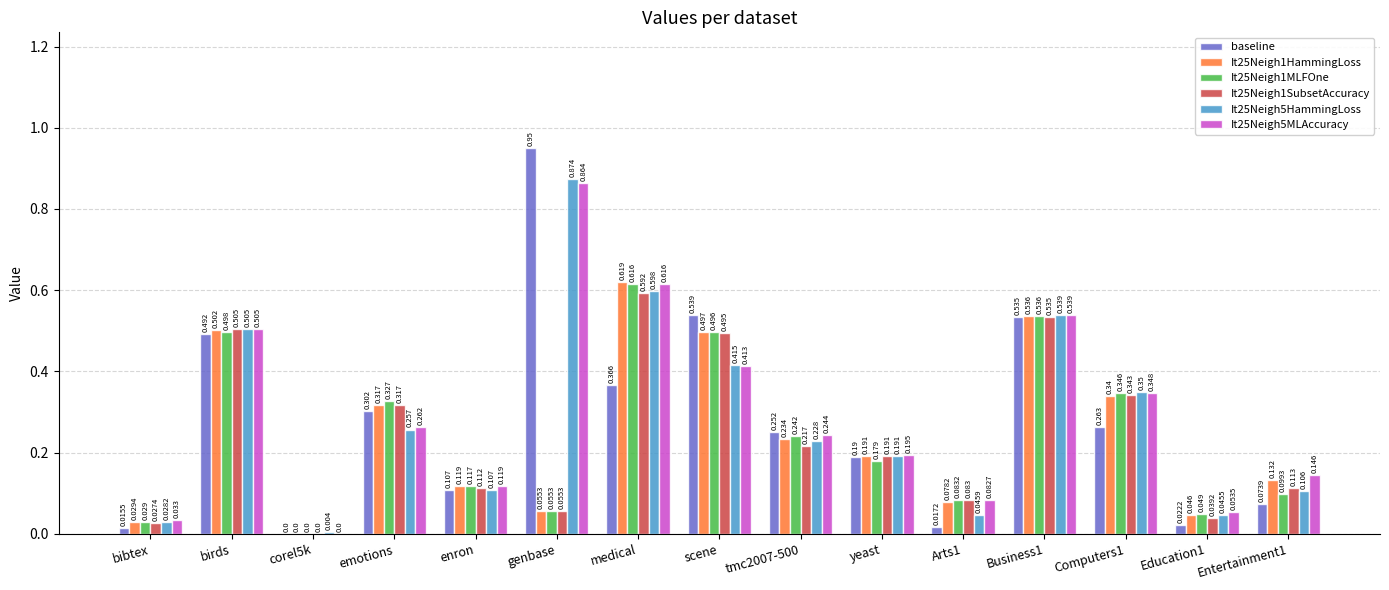

How many values in the It25Neigh5MLAccuracy series exceed 0?

14